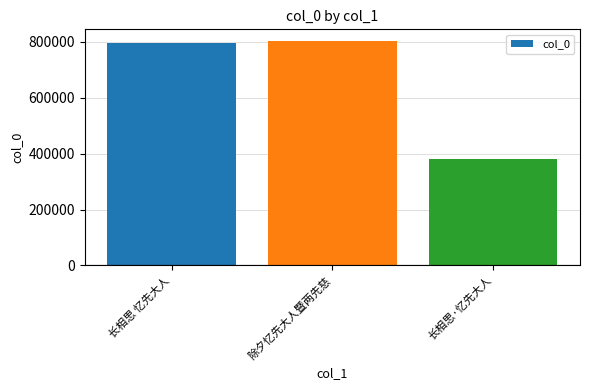

Where is the data nearest to the value 592615?

长相思 忆先大人